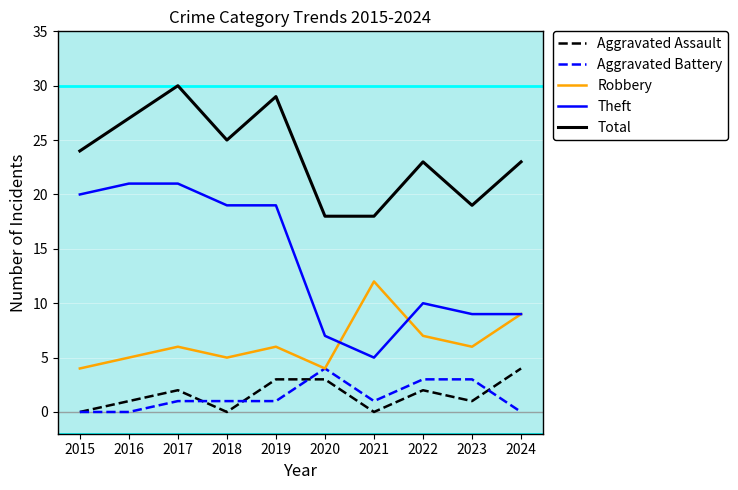

Does the chart display data point markers on the line(s)?

No